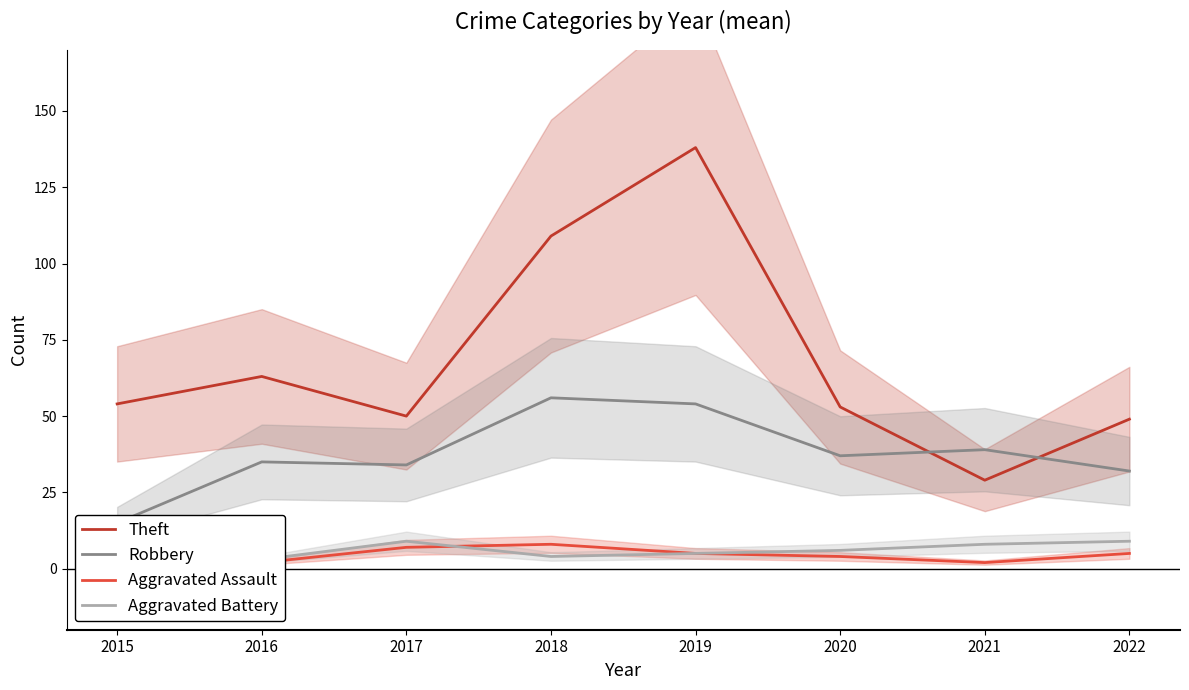

True or false: Aggravated Battery and Aggravated Assault cross at least once.

True